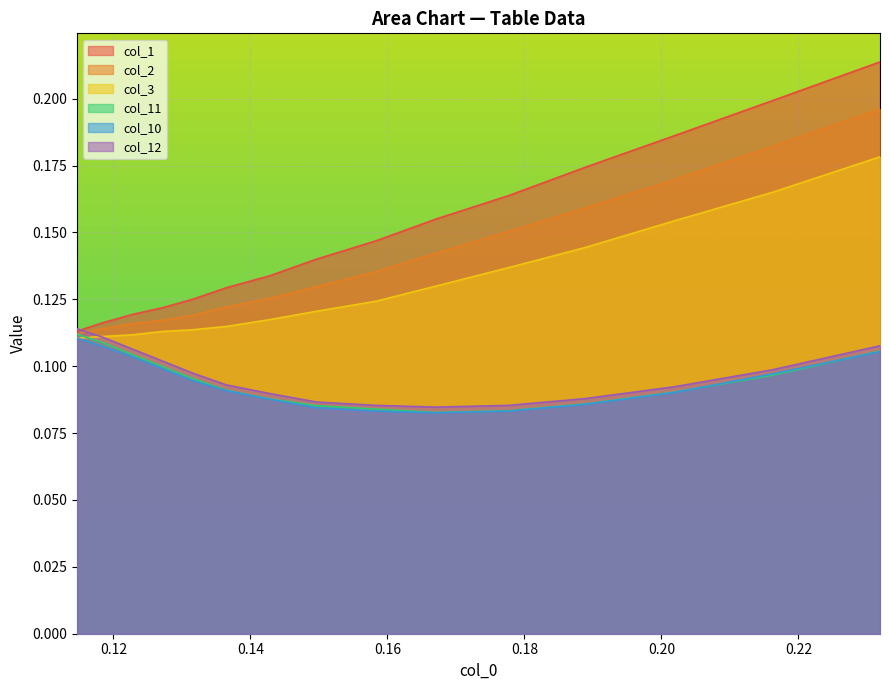

True or false: col_3 has more than 1 interior local peaks.

False